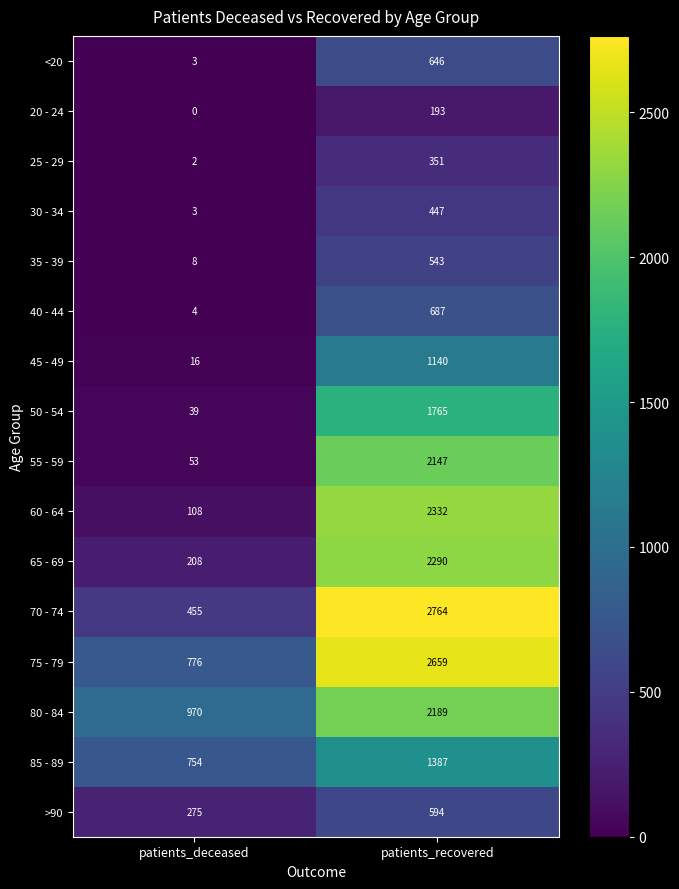

What is the sum of all 60 - 64 values?

2440